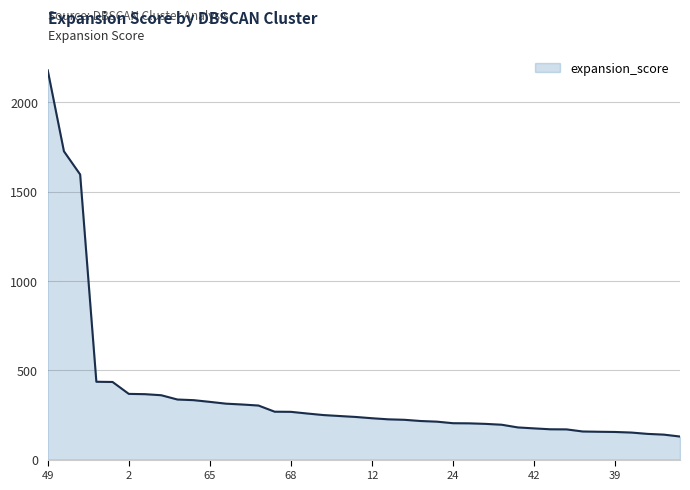

What is the greatest value displayed?

2179.2